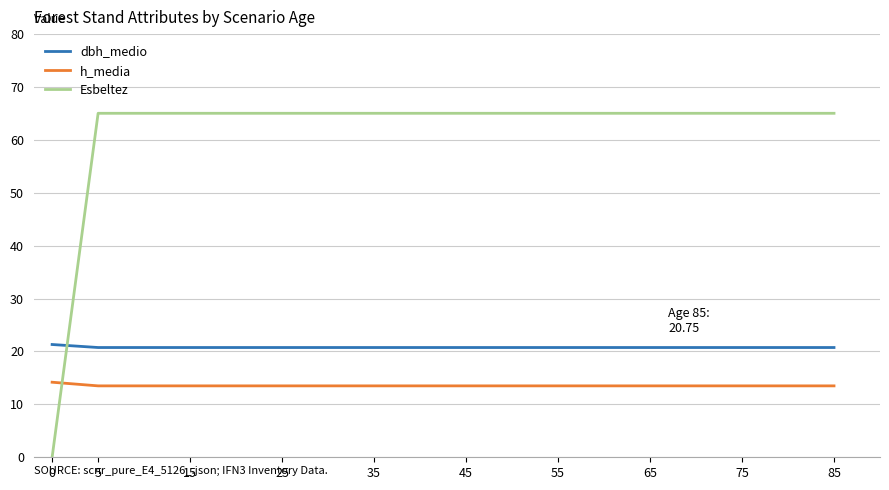

What are all the series names shown in the legend?

dbh_medio, h_media, Esbeltez